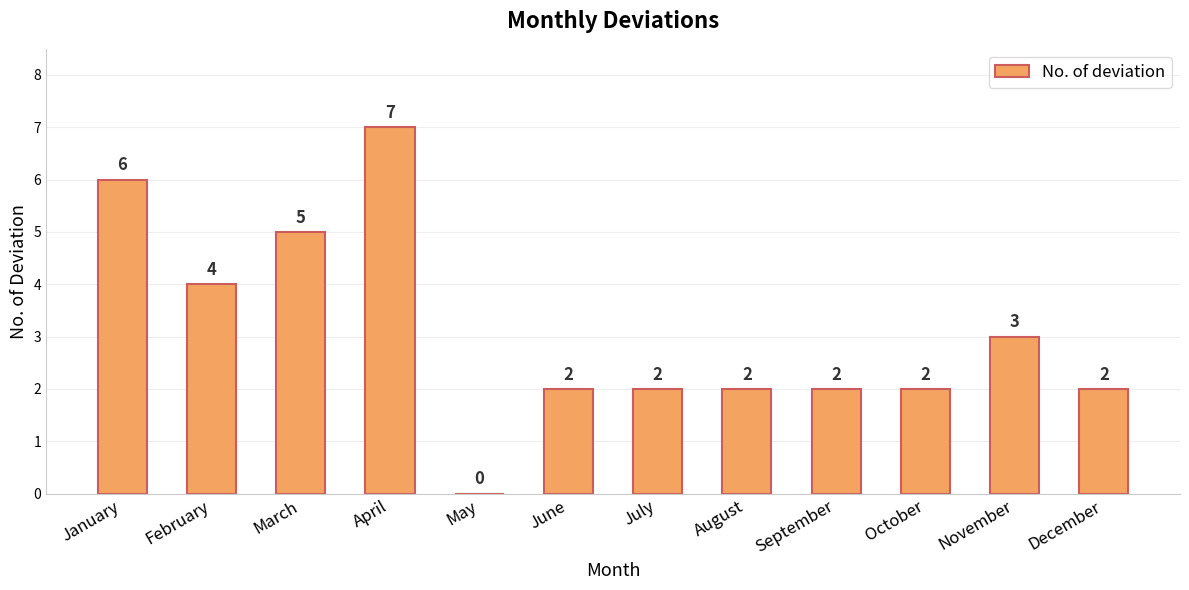

What is the maximum value shown in the chart?

7